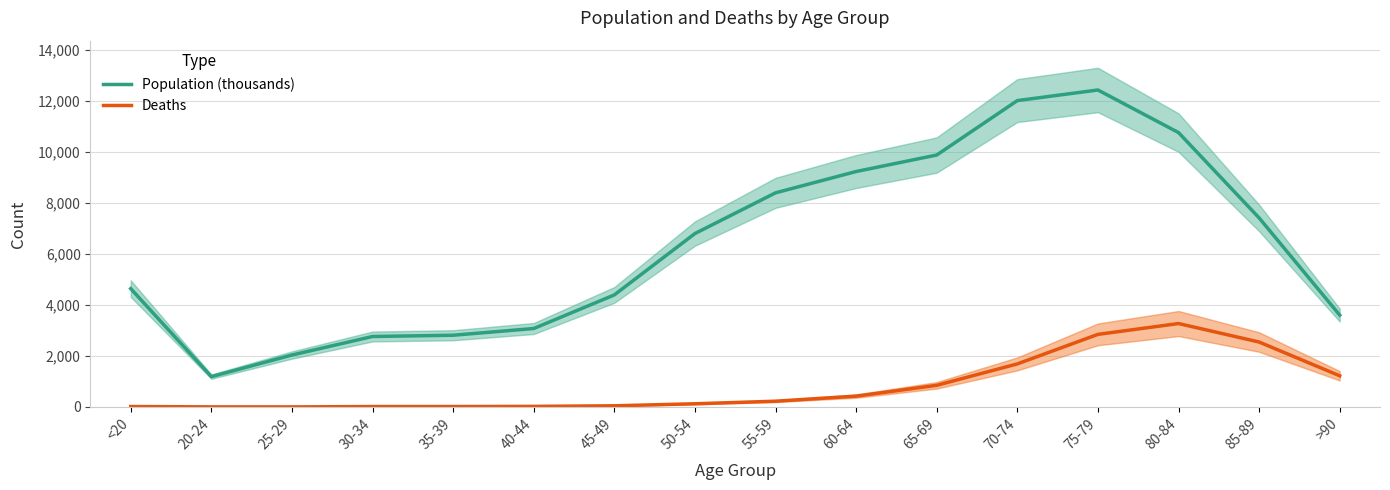

Where is Deaths nearest to the value 1638?

70-74